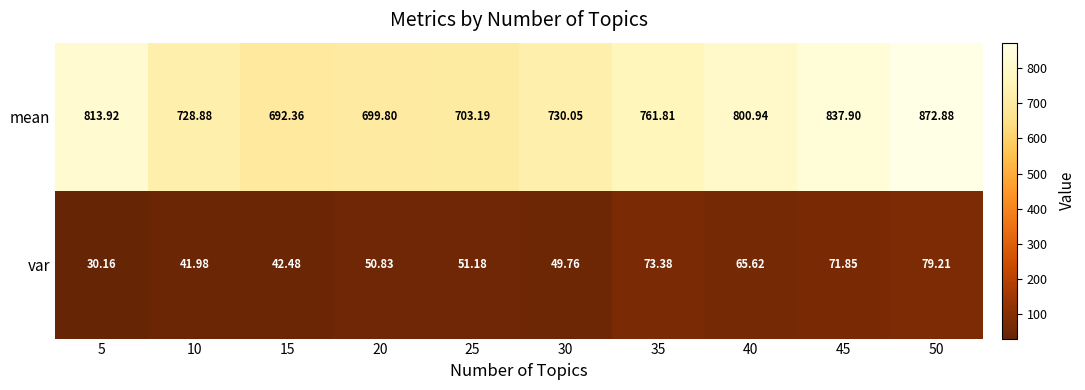

Which series has the largest range (max minus min)?

mean